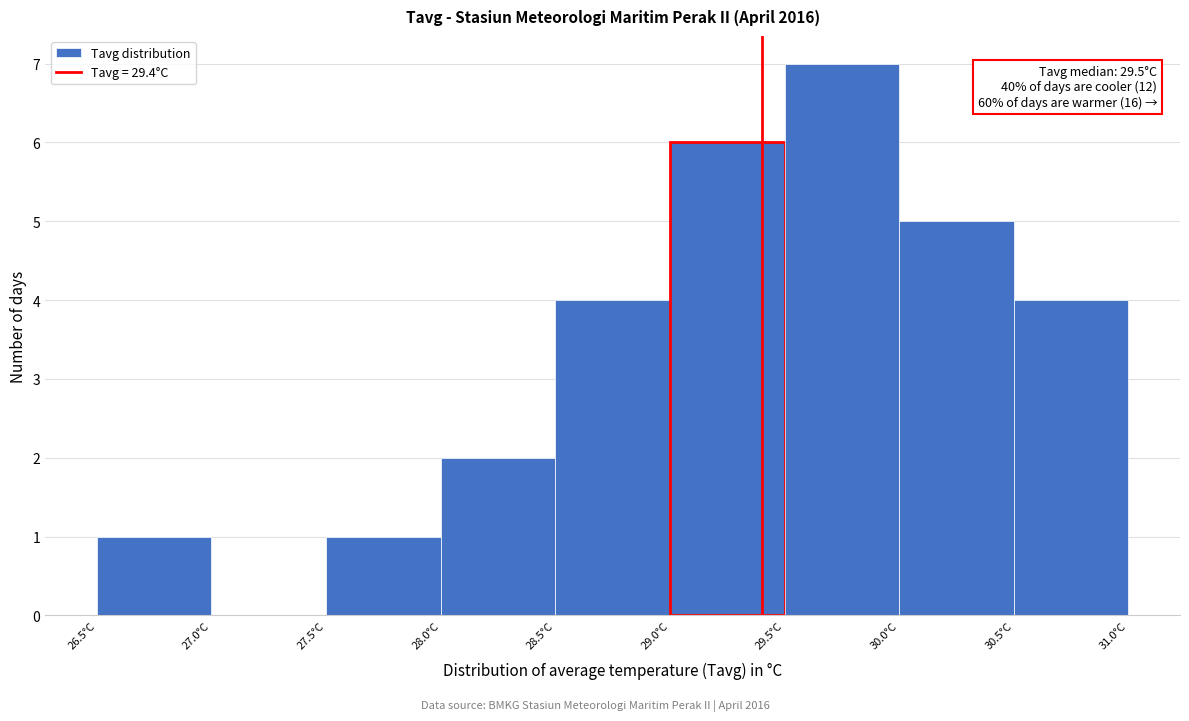

Over which range of the x-axis is the bar tallest?

29.5 to 30.0